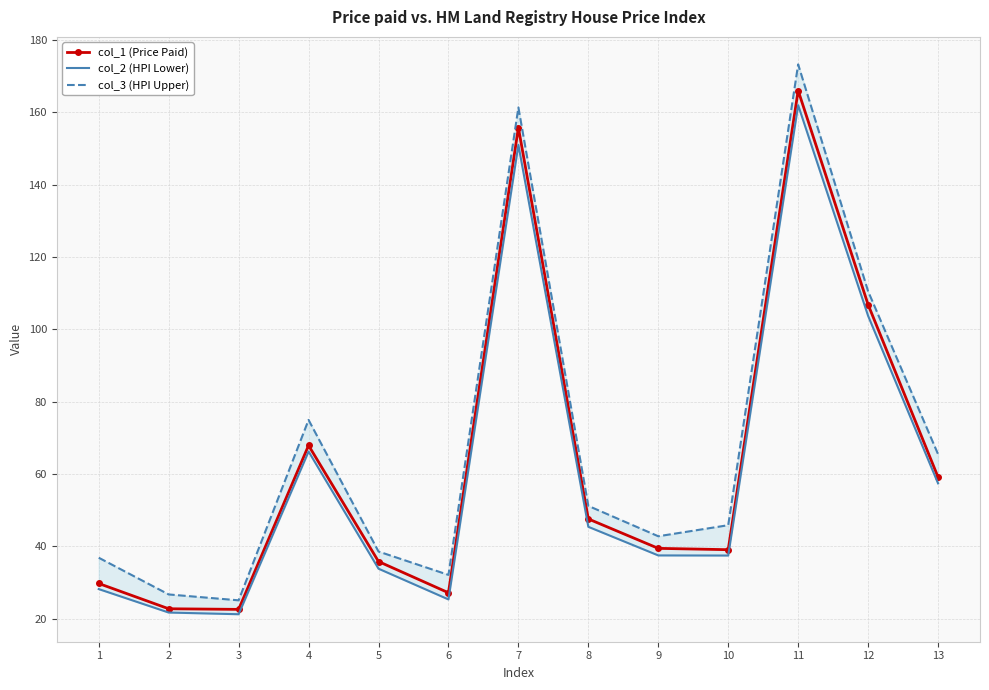

What is the average value of the col_2 (HPI Lower) series?

60.9